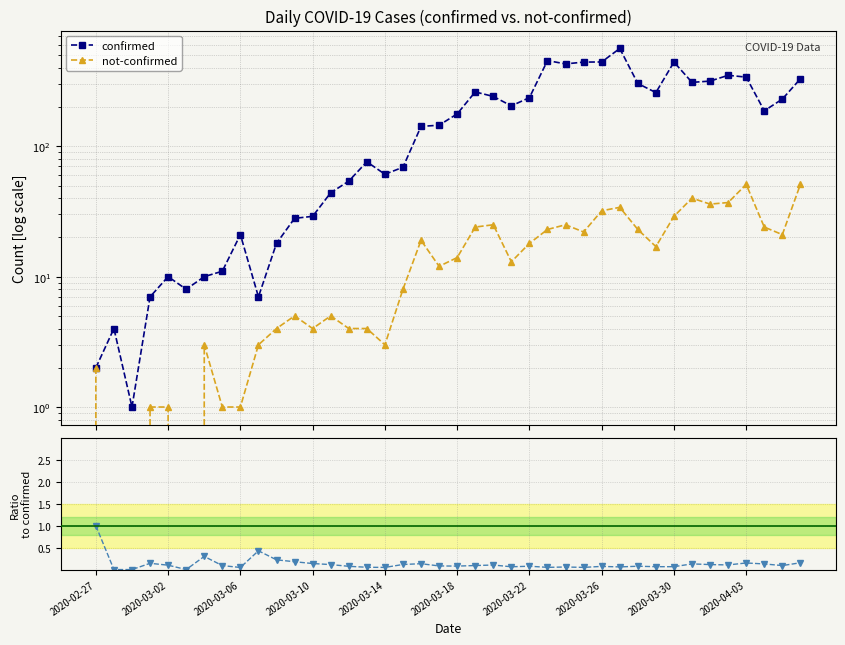

What is the total value across all series at 31?

275.1